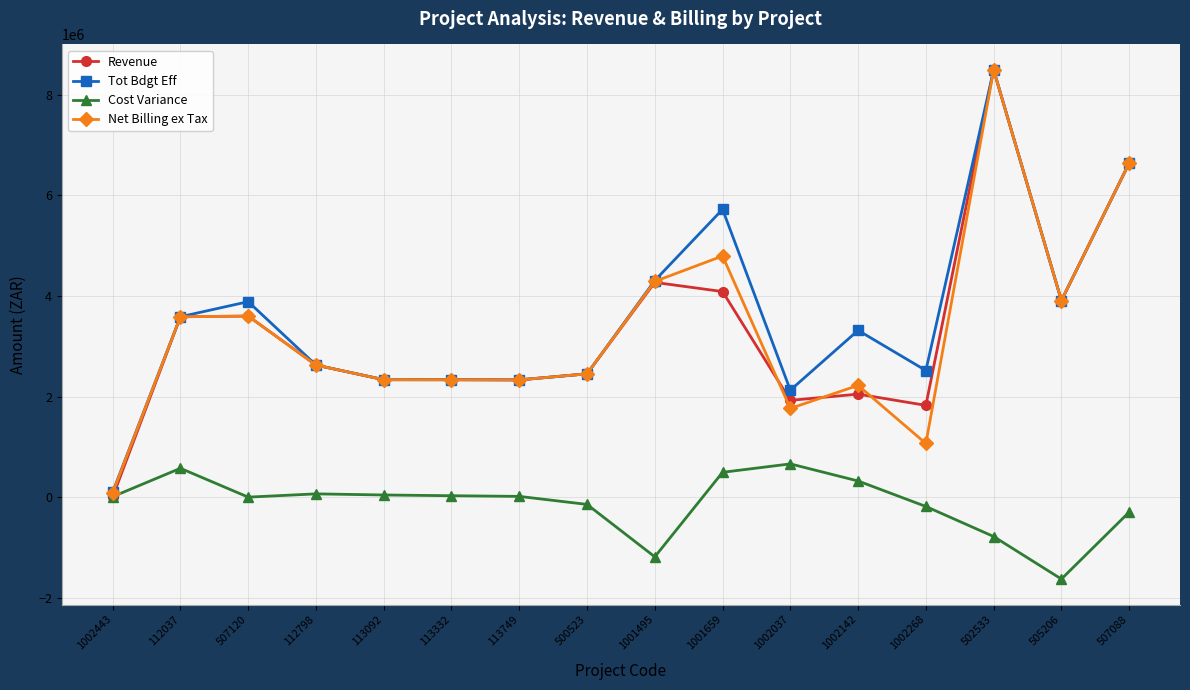

The value of Net Billing ex Tax at 1002268 is 380945.6. True or false?

False